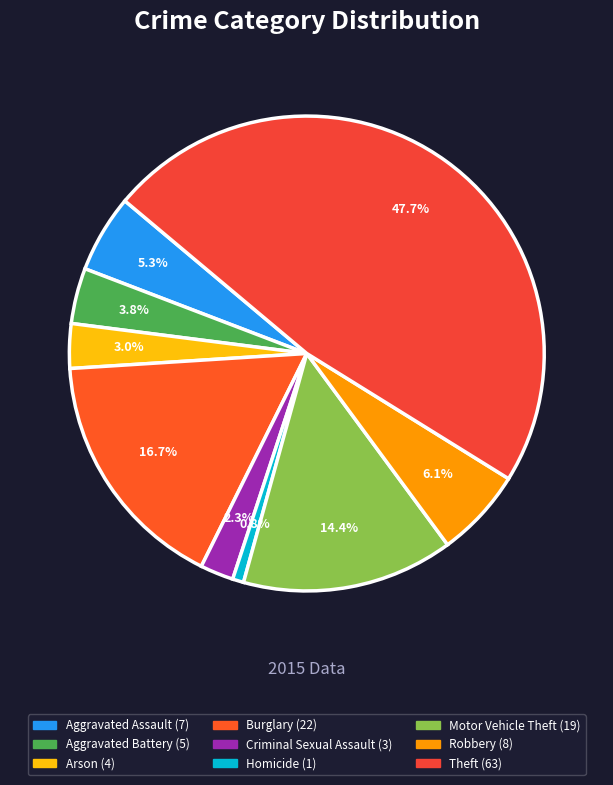

The Homicide slice represents 1% of the pie. True or false?

True